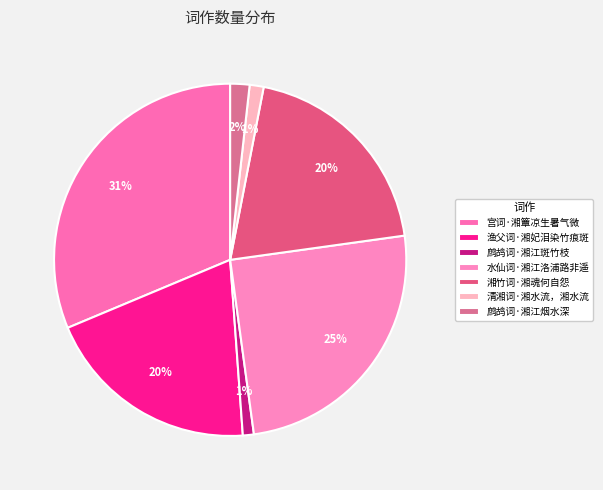

Is it true that 湘竹词·湘魂何自怨 is 10% of the pie?

False